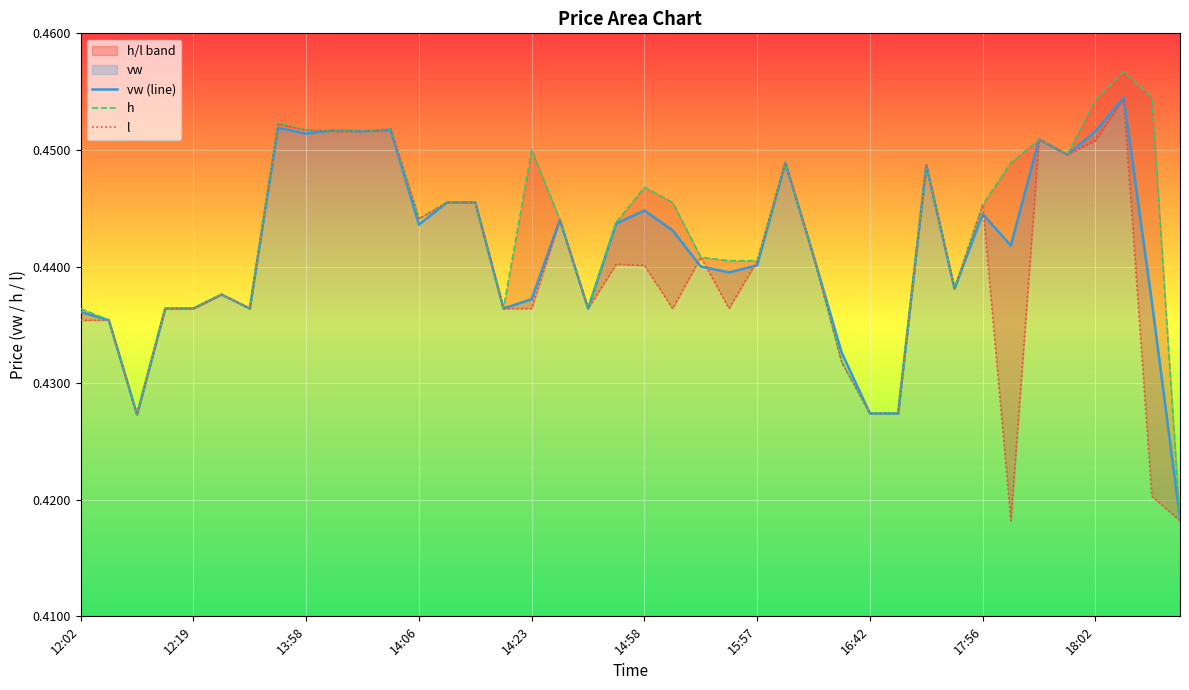

Rank the series at 14 from highest to lowest value.

vw (line), h, l